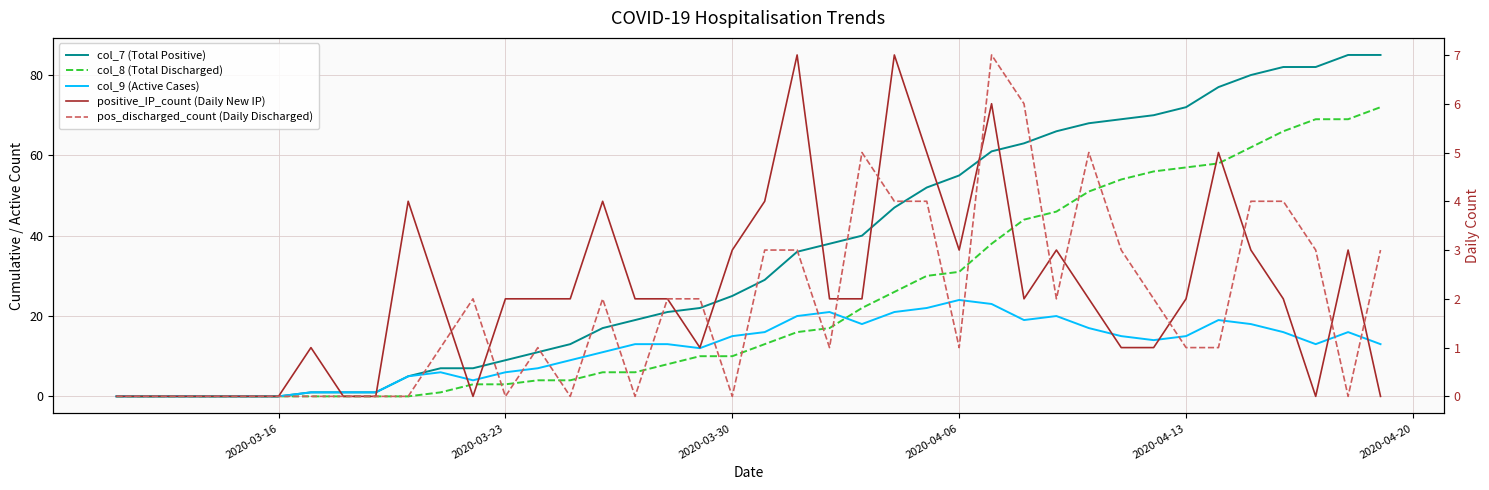

How many interior local valleys does the pos_discharged_count (Daily Discharged) series have?

8